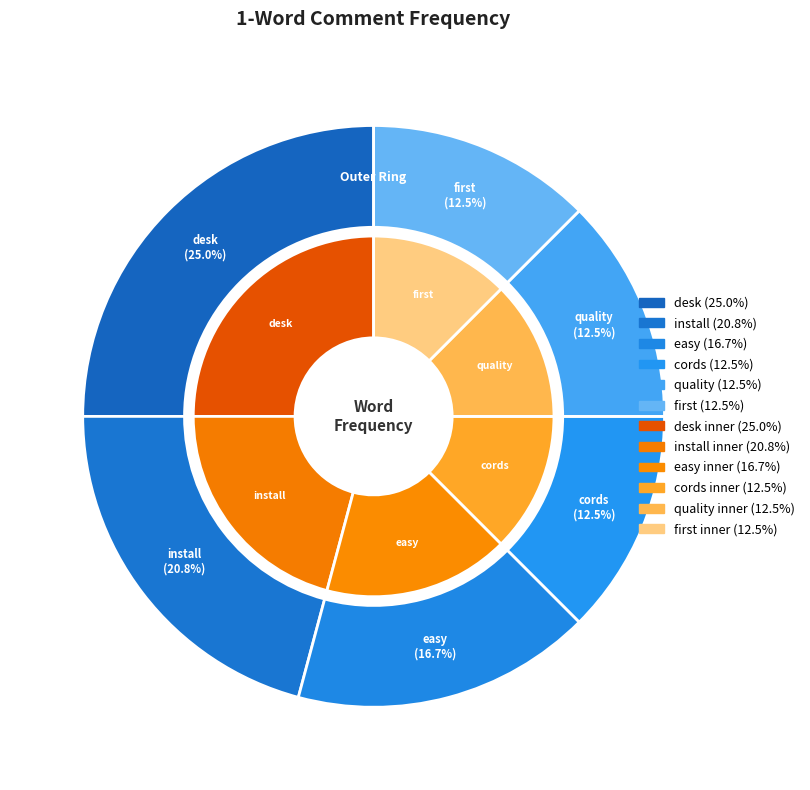

To the nearest percent, what portion does install represent?

21%